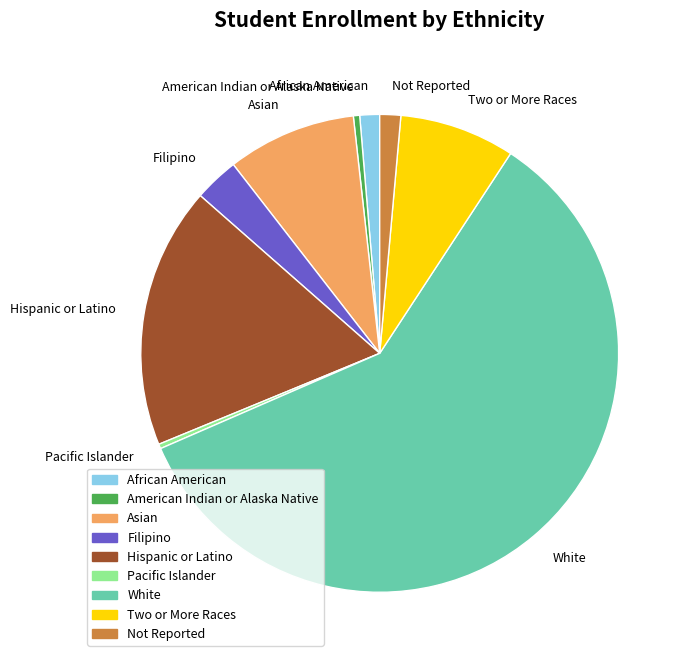

Approximately how many times larger is the value at Two or More Races compared to Not Reported?

5.5